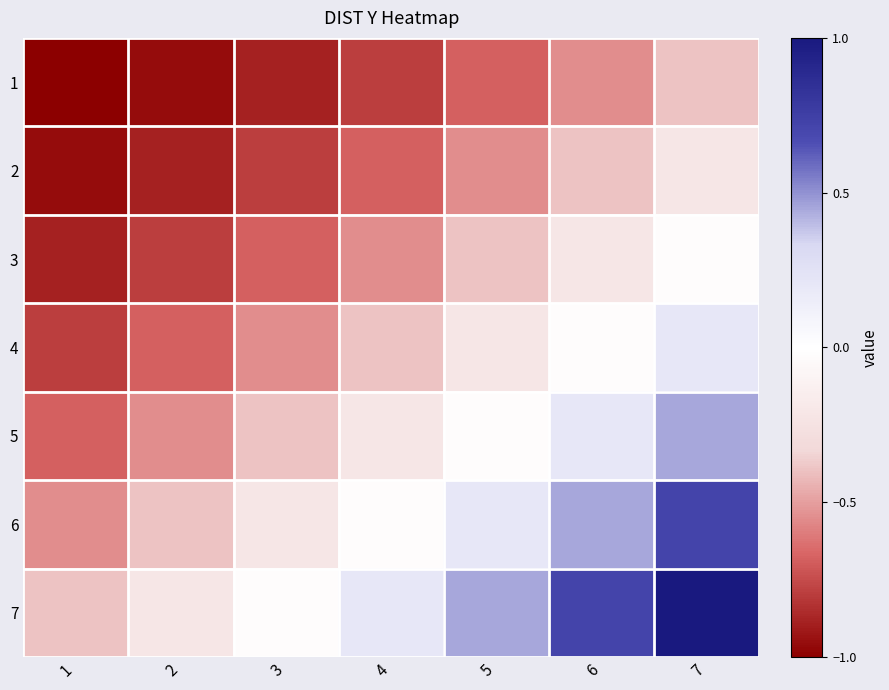

Reading right to left, extract all data points from this chart.

1: 7=-0.4	6=-0.6	5=-0.7	4=-0.8	3=-0.9	2=-1.0	1=-1.0
2: 7=-0.2	6=-0.4	5=-0.6	4=-0.7	3=-0.8	2=-0.9	1=-1.0
3: 7=-0.0	6=-0.2	5=-0.4	4=-0.6	3=-0.7	2=-0.8	1=-0.9
4: 7=0.2	6=-0.0	5=-0.2	4=-0.4	3=-0.6	2=-0.7	1=-0.8
5: 7=0.4	6=0.2	5=-0.0	4=-0.2	3=-0.4	2=-0.6	1=-0.7
6: 7=0.7	6=0.4	5=0.2	4=-0.0	3=-0.2	2=-0.4	1=-0.6
7: 7=1.0	6=0.7	5=0.4	4=0.2	3=-0.0	2=-0.2	1=-0.4